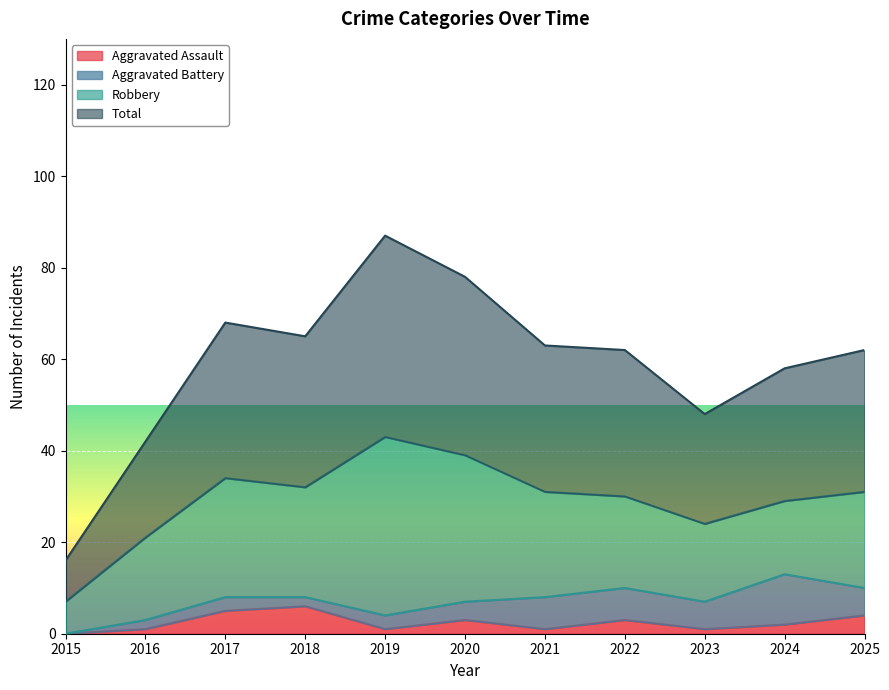

What is the value of the Aggravated Assault point at the 6th from the left?

3